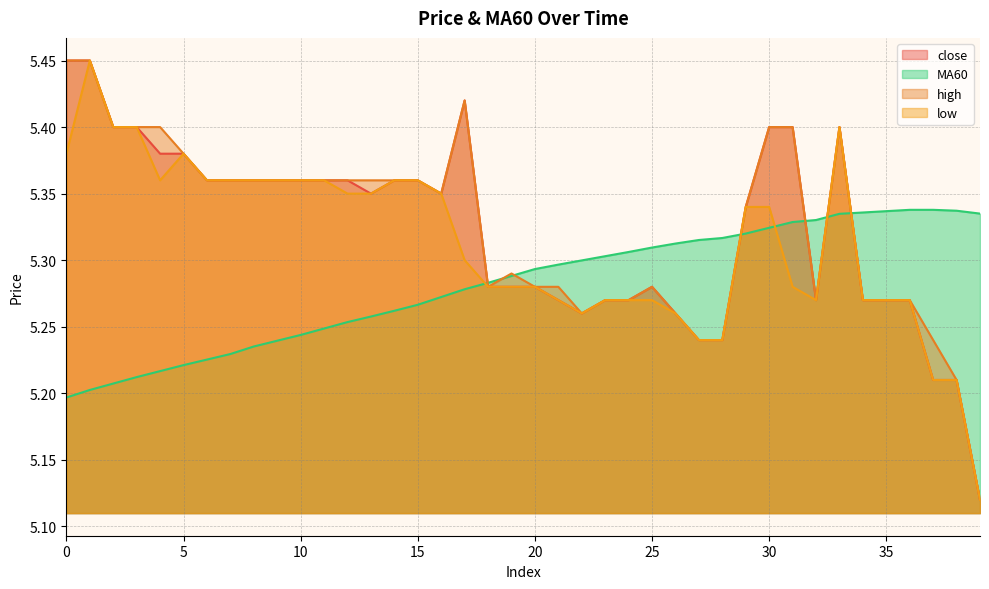

Where is low nearest to the value 5?

39